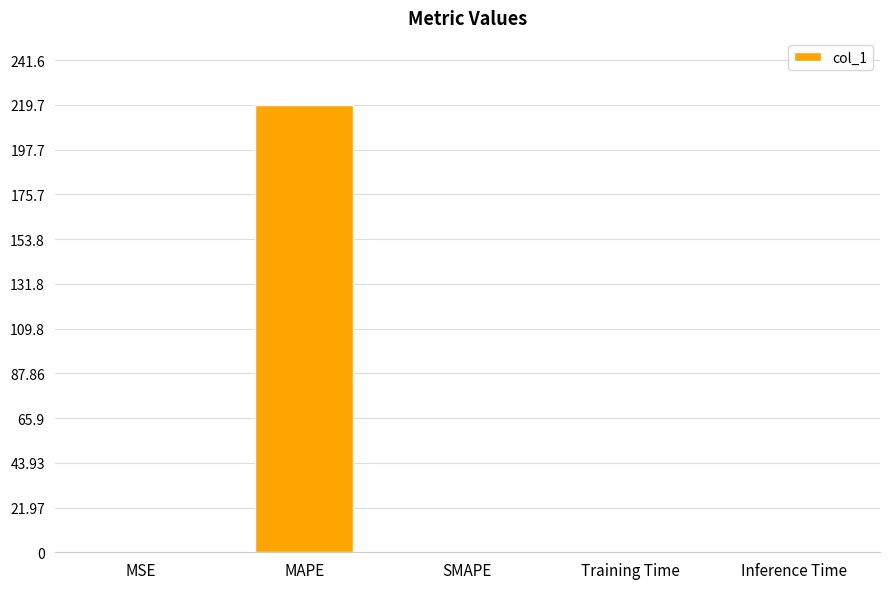

Which category has the highest value across all series?

MAPE